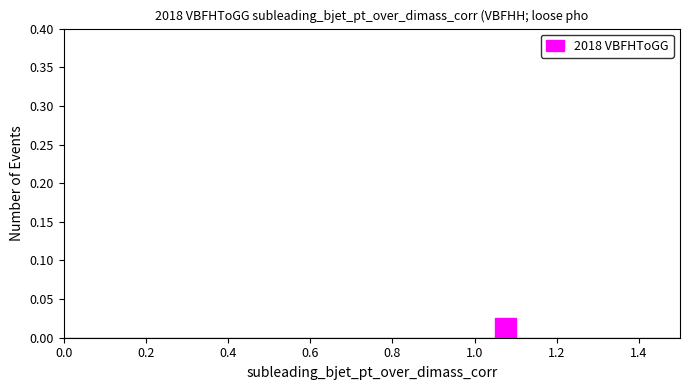

Read against the x-axis, roughly where is the centre of the tallest bar?

1.08